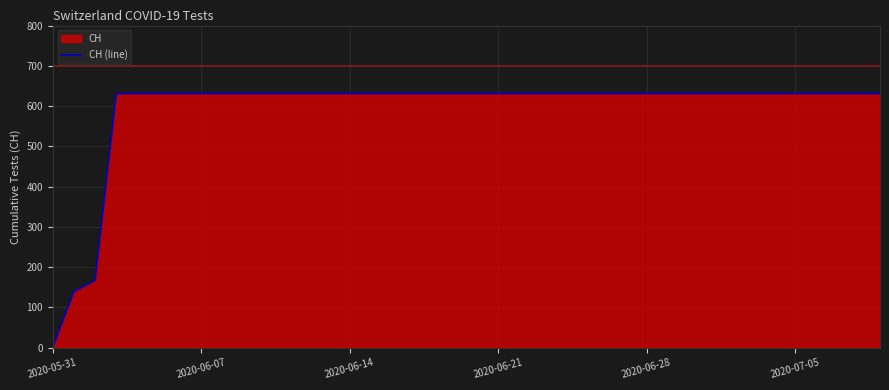

What is the difference between the maximum and minimum values?

631